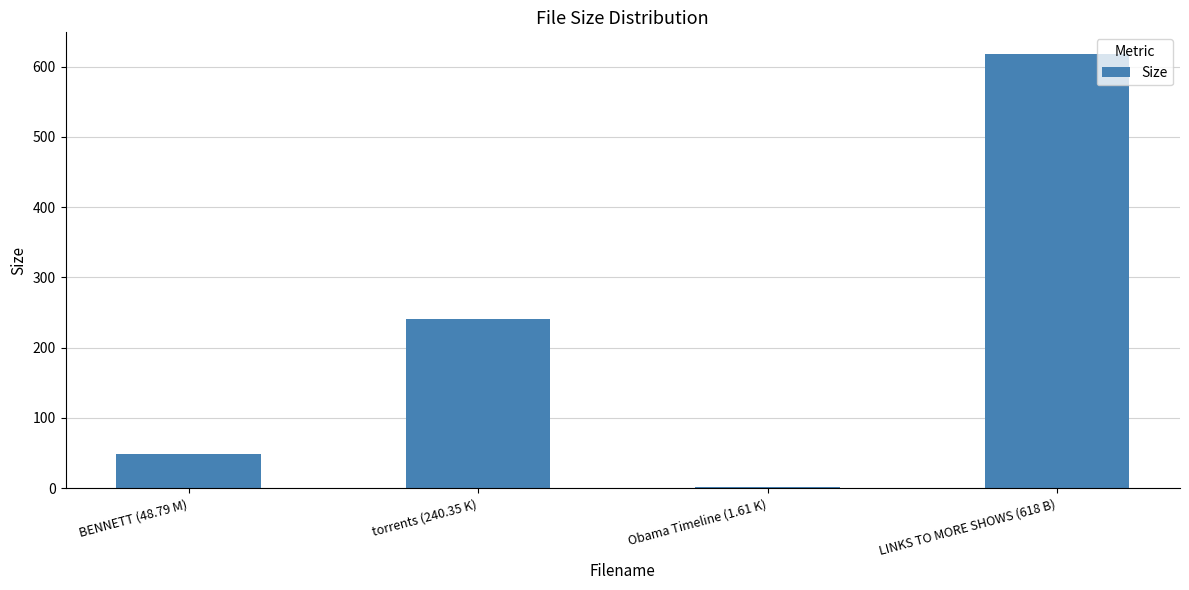

Are the bars horizontal?

No